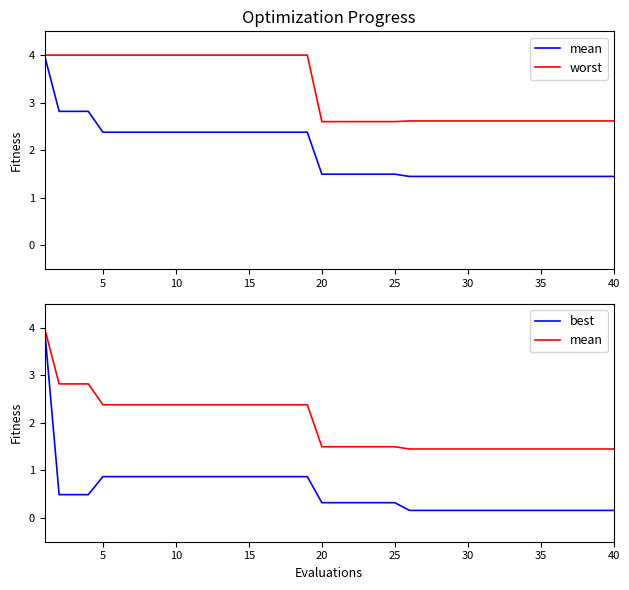

How many lines are shown in the chart?

3